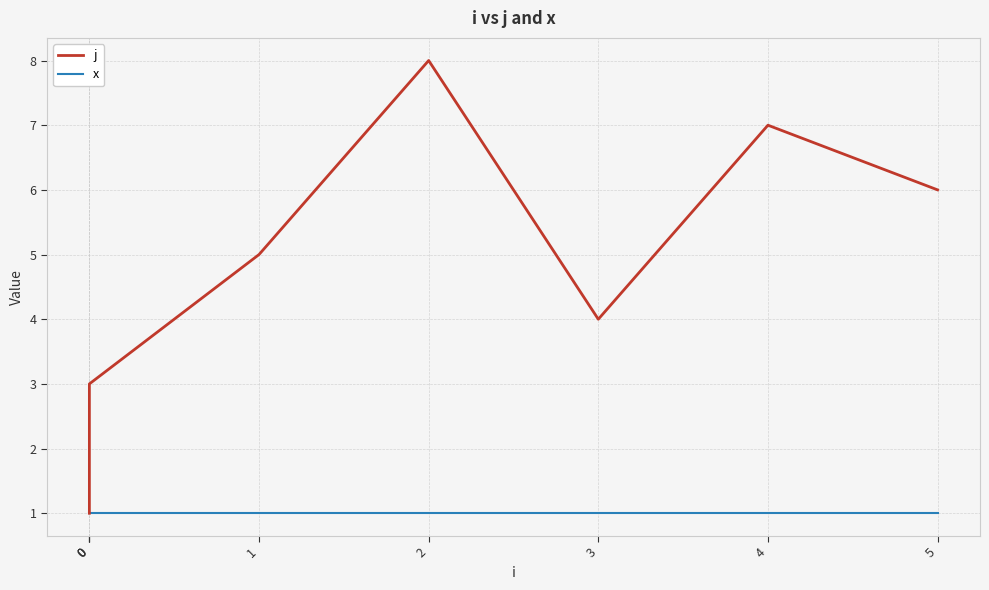

Rank the series at 5 from lowest to highest value.

x, j